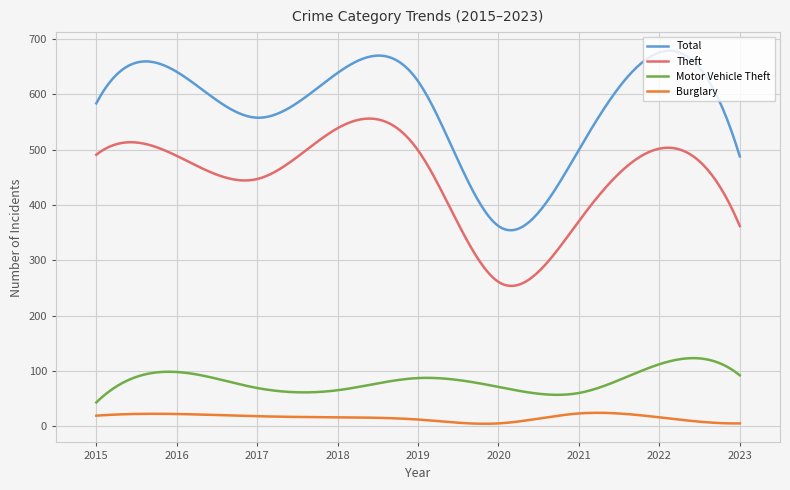

How many lines are shown in the chart?

4